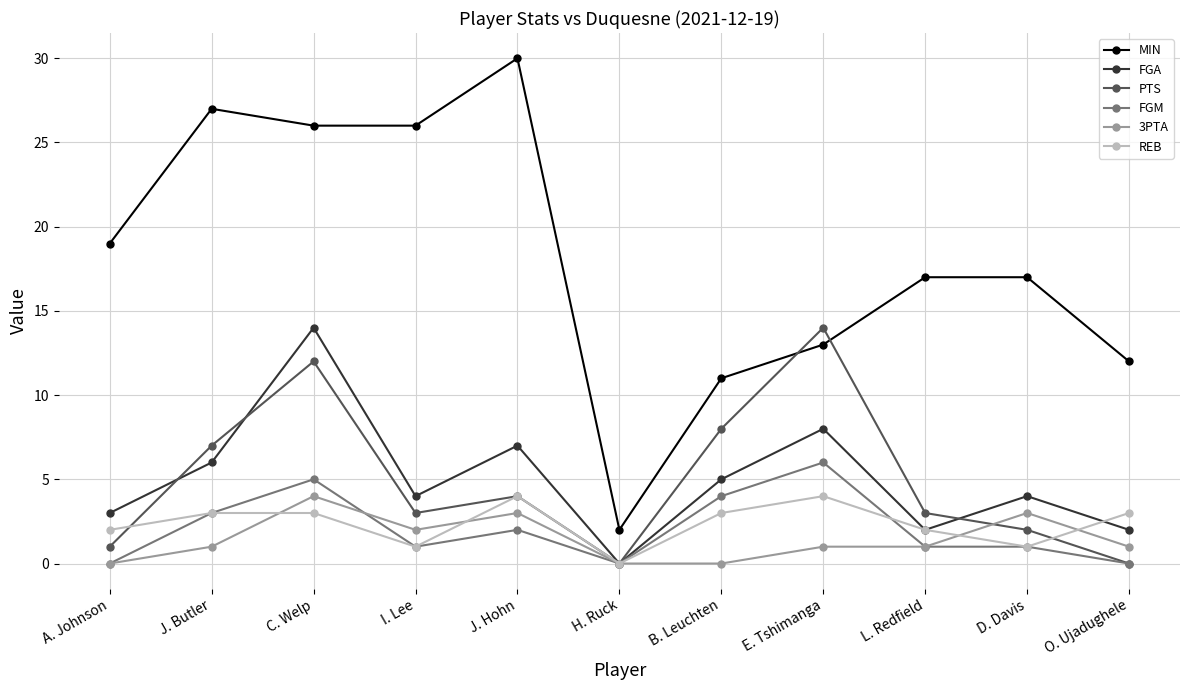

At which category does the chart reach its peak across all series?

J. Hohn